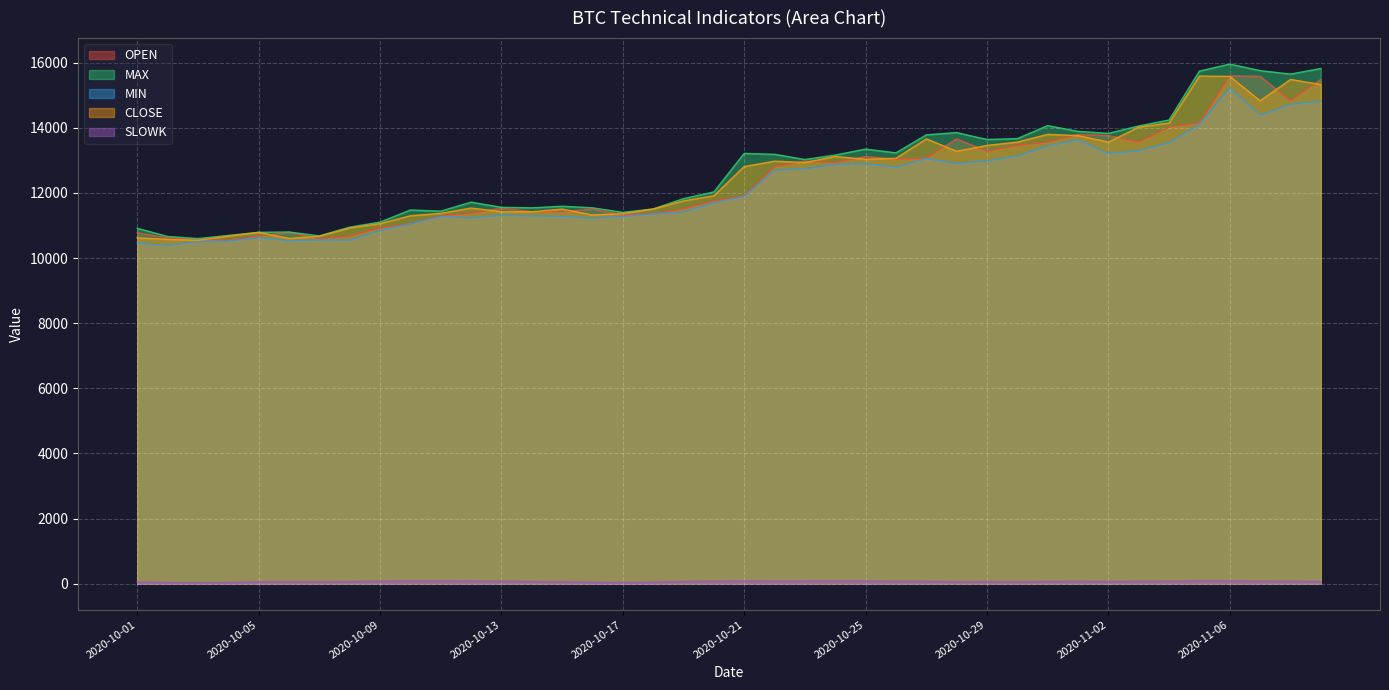

The MAX series shows 15648.3 at 2020-11-08. True or false?

True